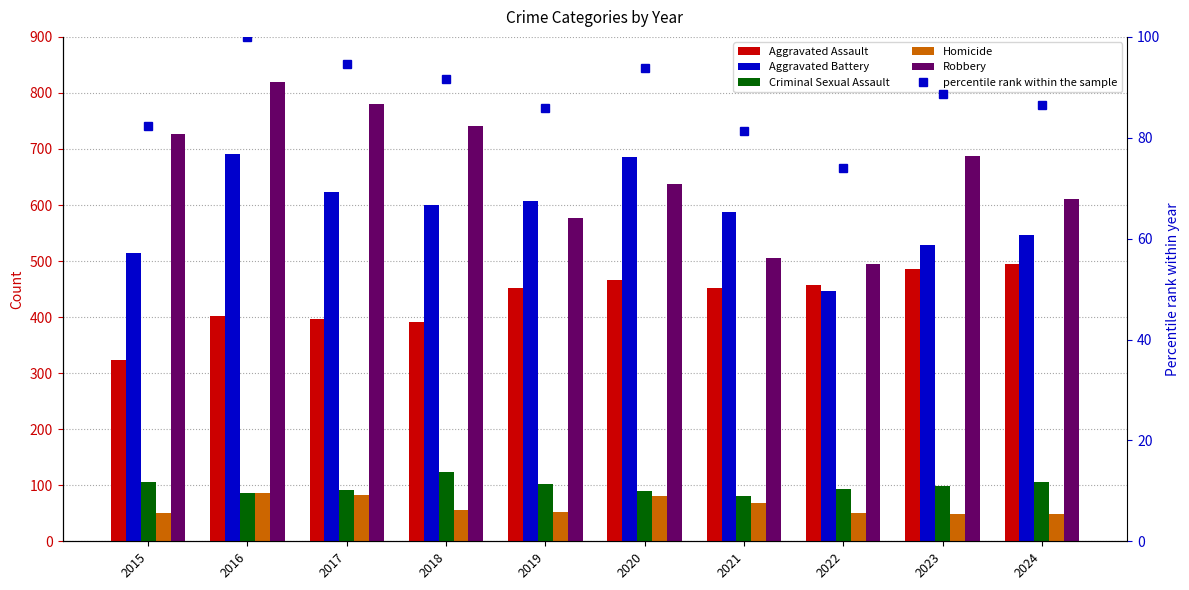

Which has a higher value, 2024 or 2016?

2024